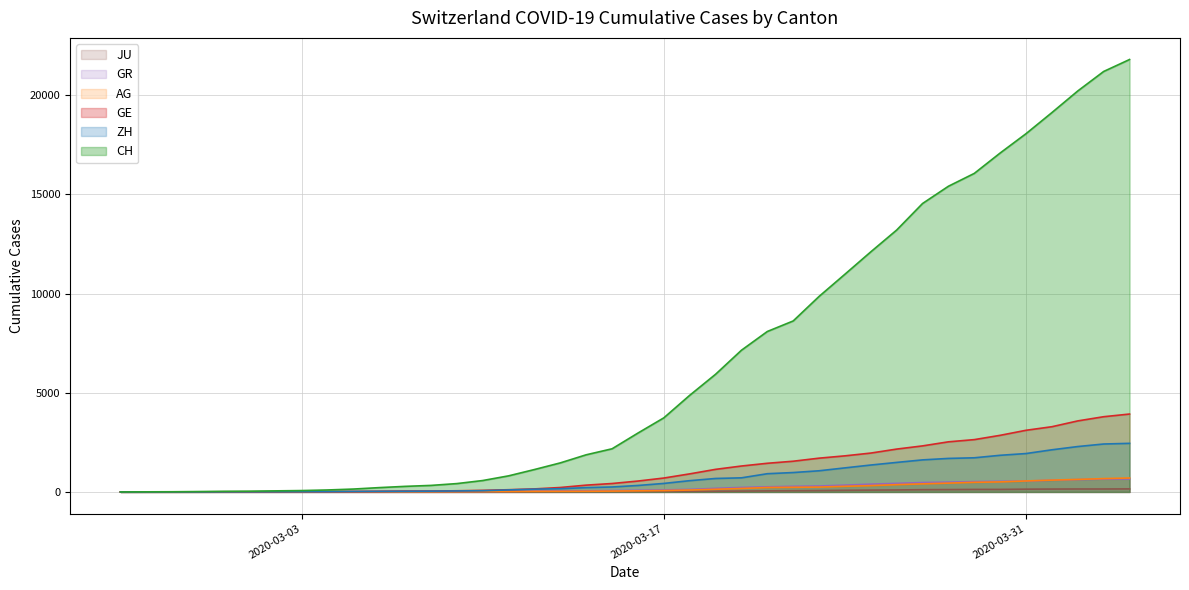

Between which two adjacent categories do AG and ZH first intersect?

2020-02-26 and 2020-02-27